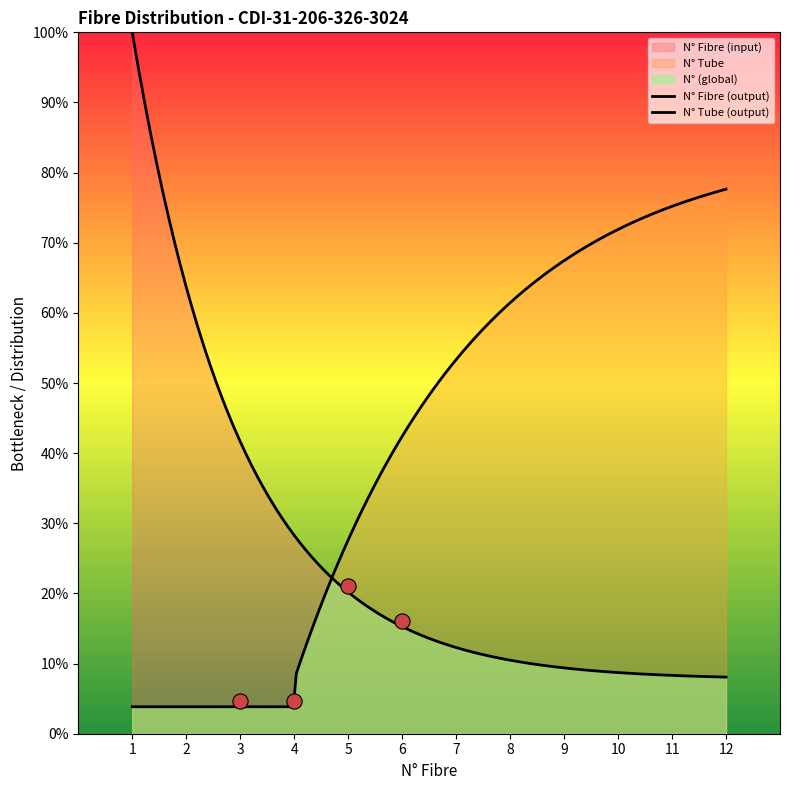

Which series has the largest total across all categories?

N° Fibre (input)